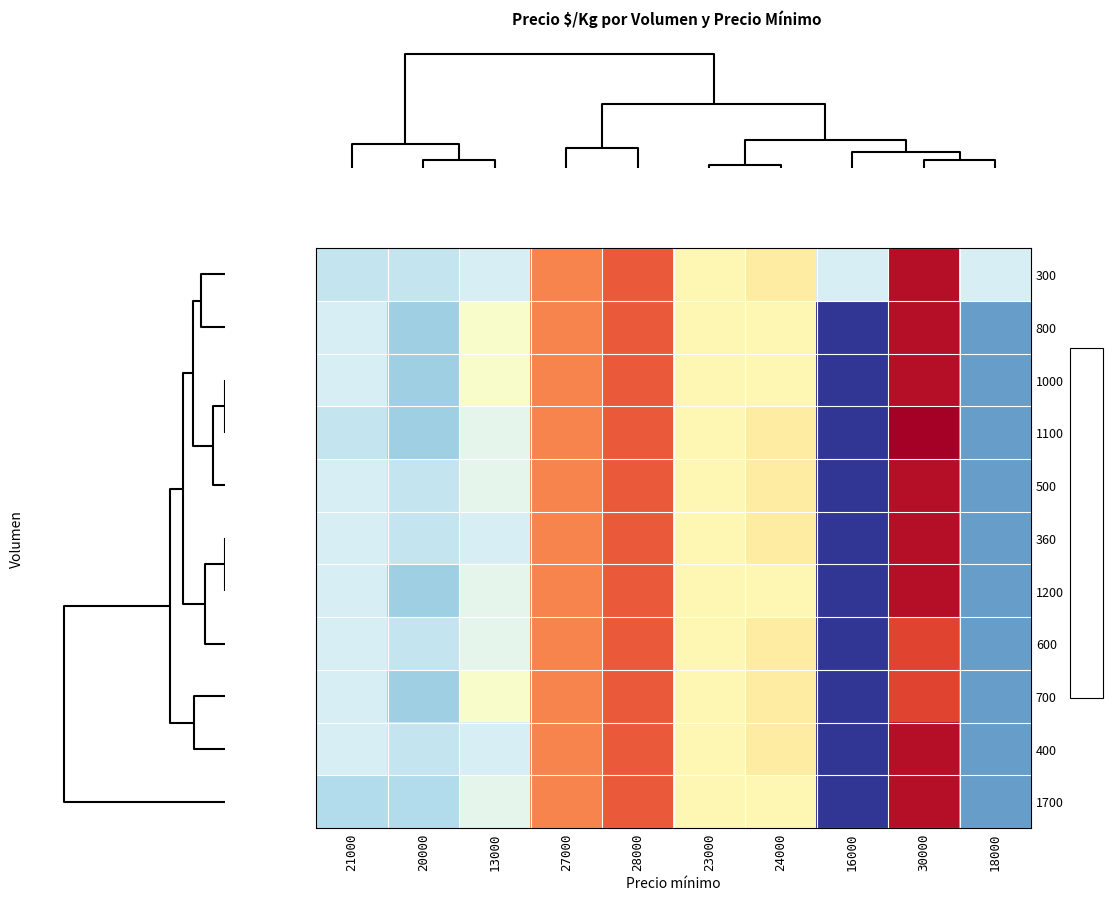

Between 27000 and 24000, which is larger?

27000